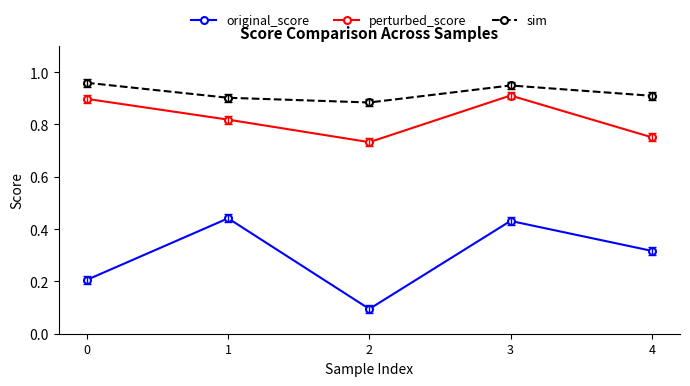

At which label is sim closest to 0?

2